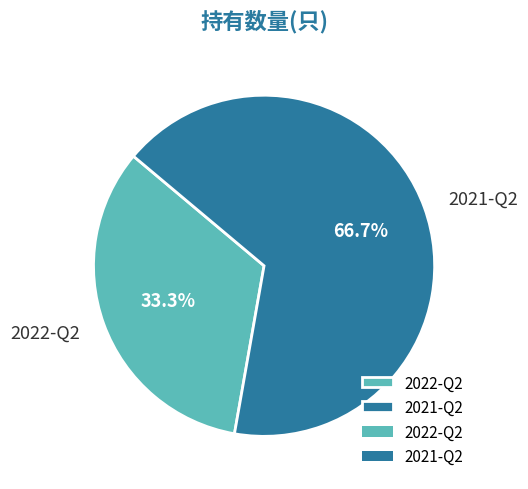

What percentage do 2022-Q2 and 2021-Q2 together represent?

100.0%